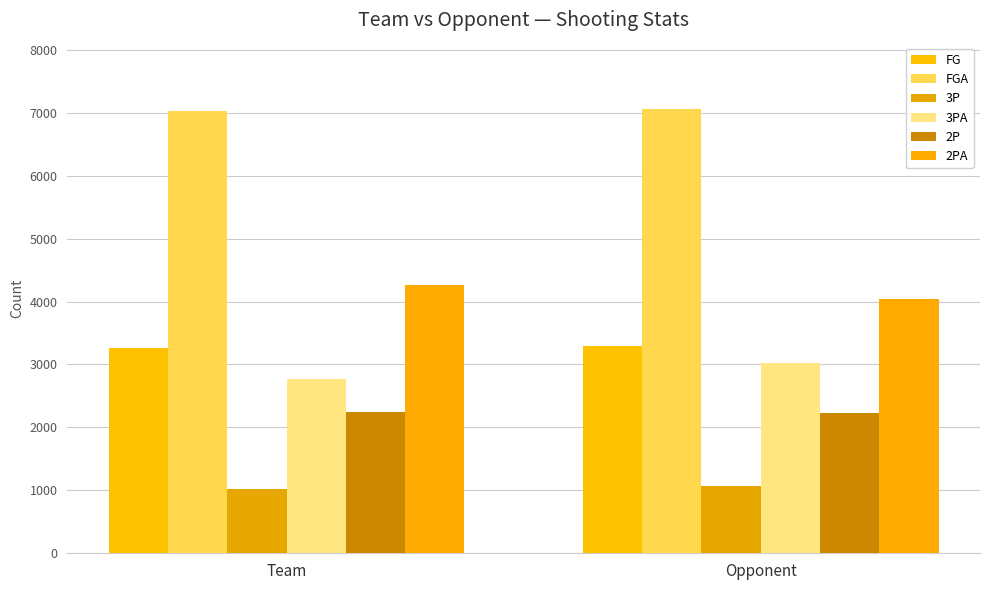

What is the average value of the 3PA series?

2892